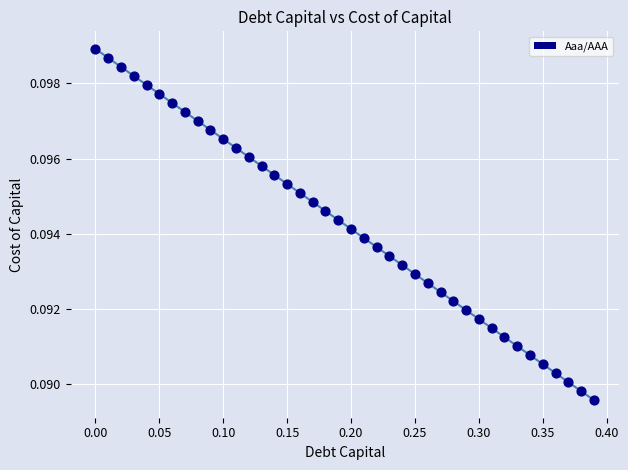

What is the range of X values (max minus min)?

0.4